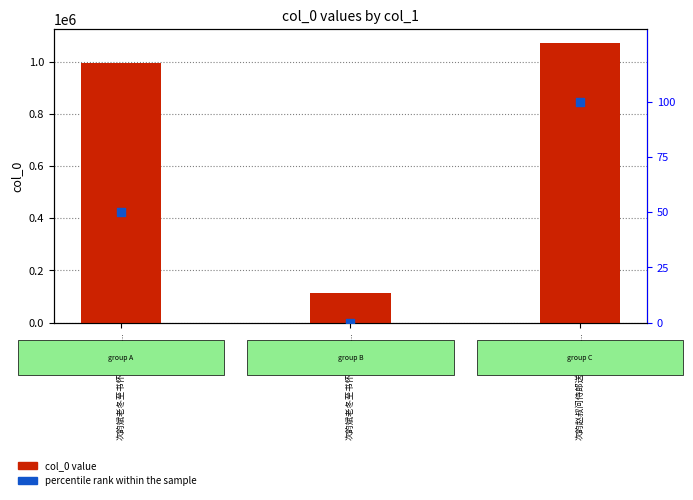

Which series has the largest Y range (max minus min)?

col_0 value